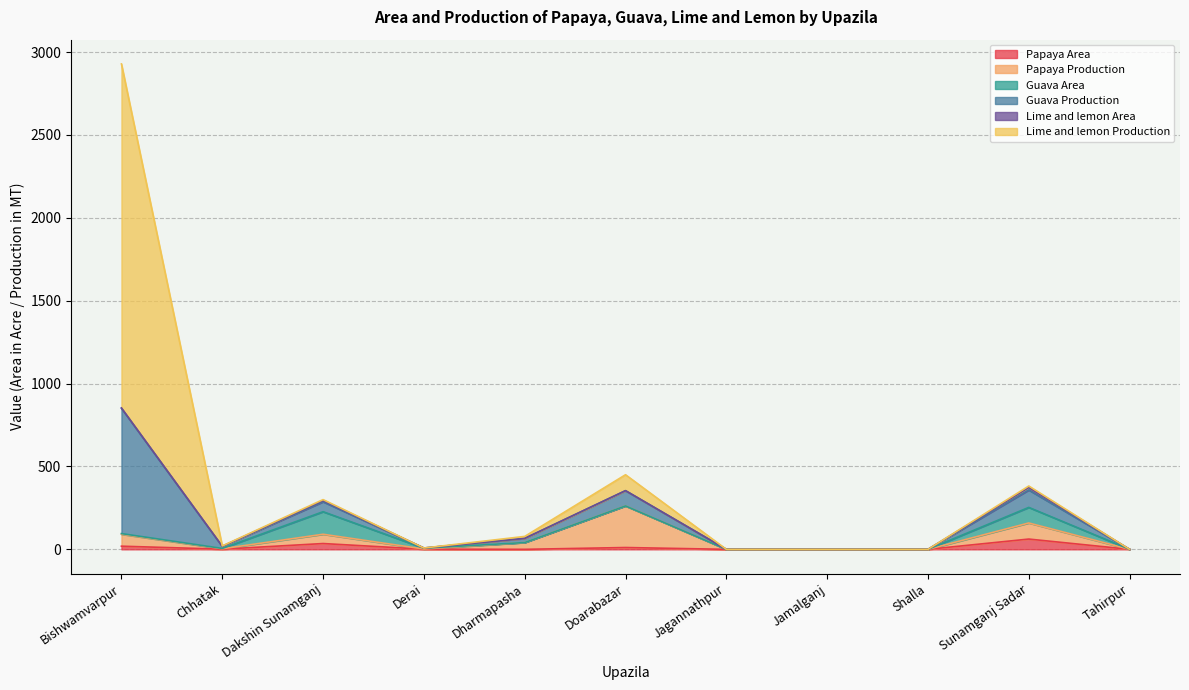

How many interior local peaks does the Guava Area series have?

2